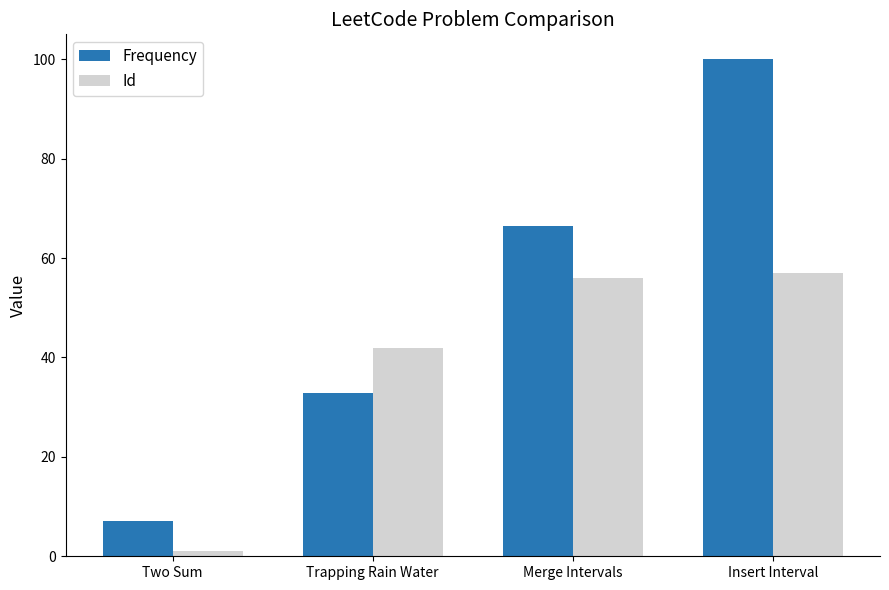

What is the minimum value shown in the chart?

1.0